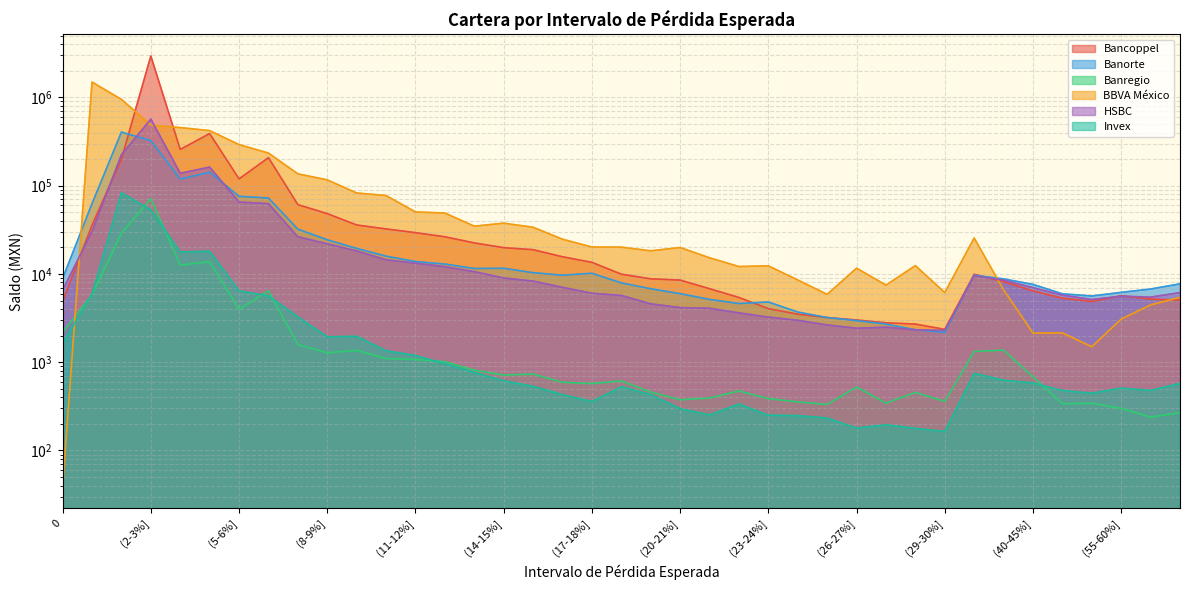

The Banorte series shows 3244 at (35-40%]. True or false?

False